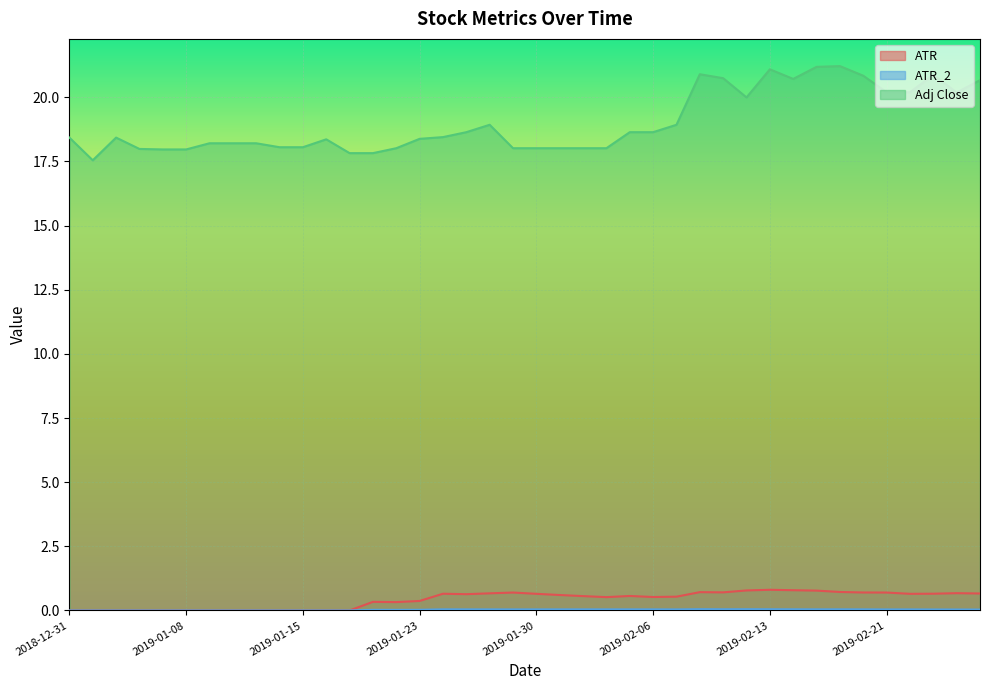

Rank the series by their maximum value, from lowest to highest.

ATR_2, ATR, Adj Close